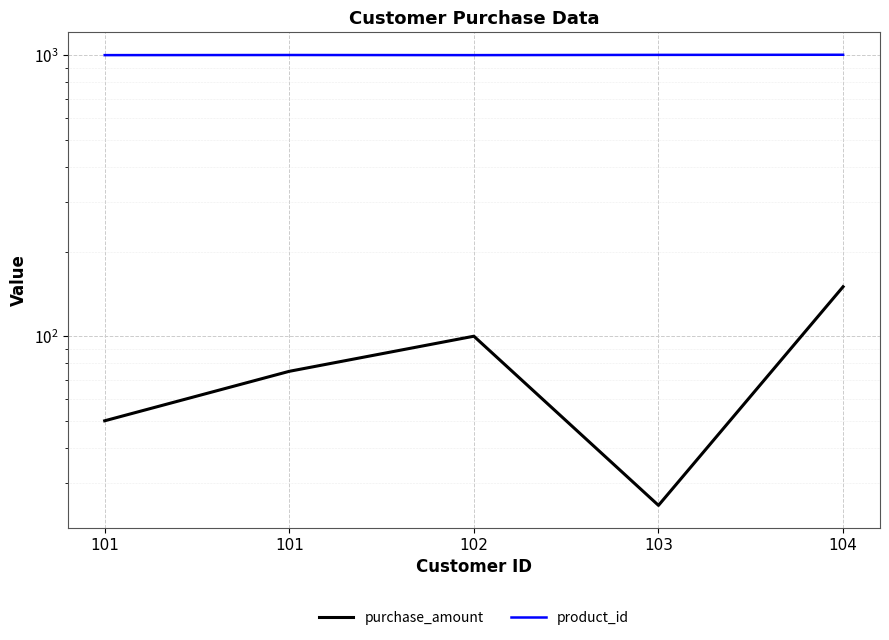

What are all the series names shown in the legend?

purchase_amount, product_id